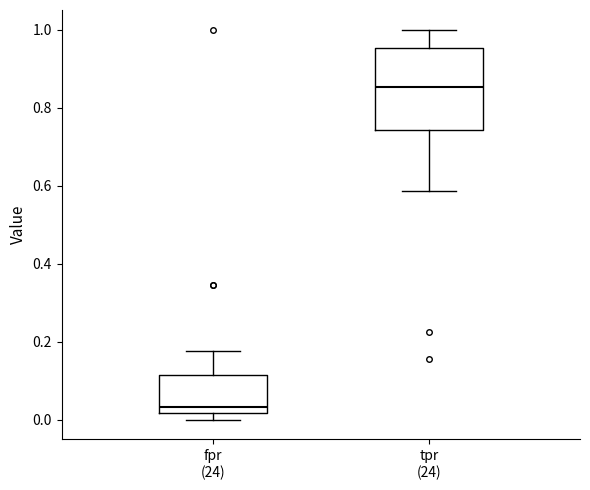

Where does the upper whisker of the box for fpr (24) end on the y-axis? The values are not printed on the chart, so give them approximately, as read against the axis.

0.18